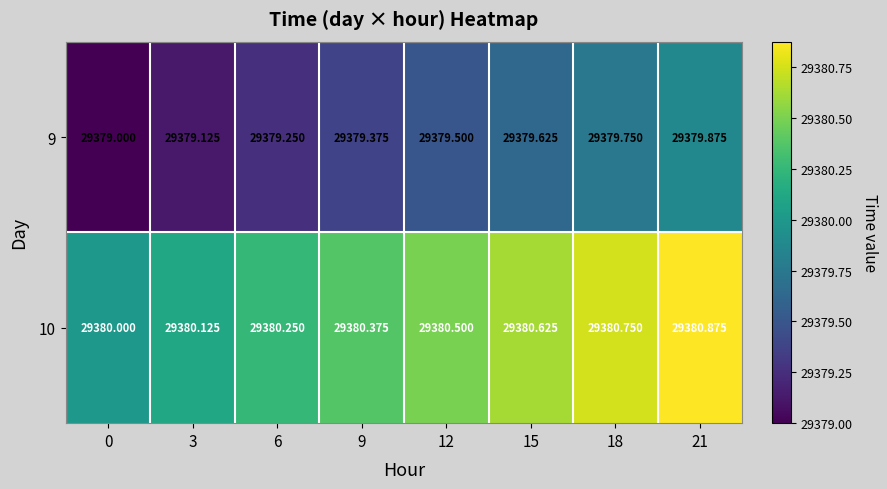

How many data points does each series have?

8